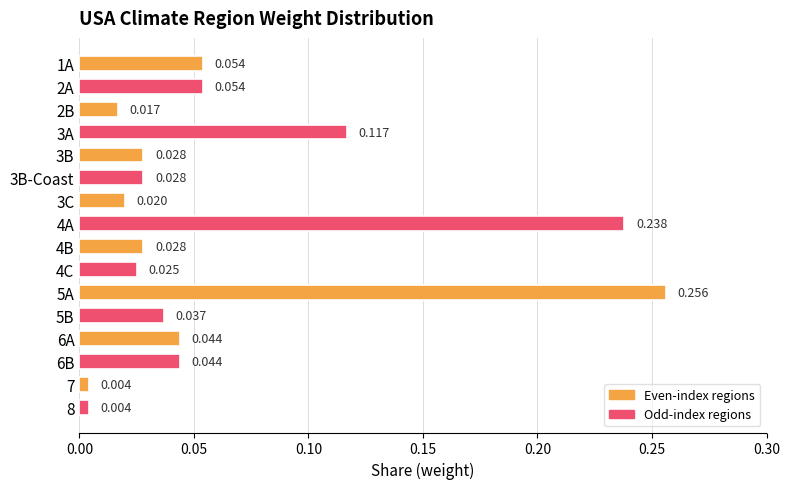

How many distinct data groups are displayed?

1